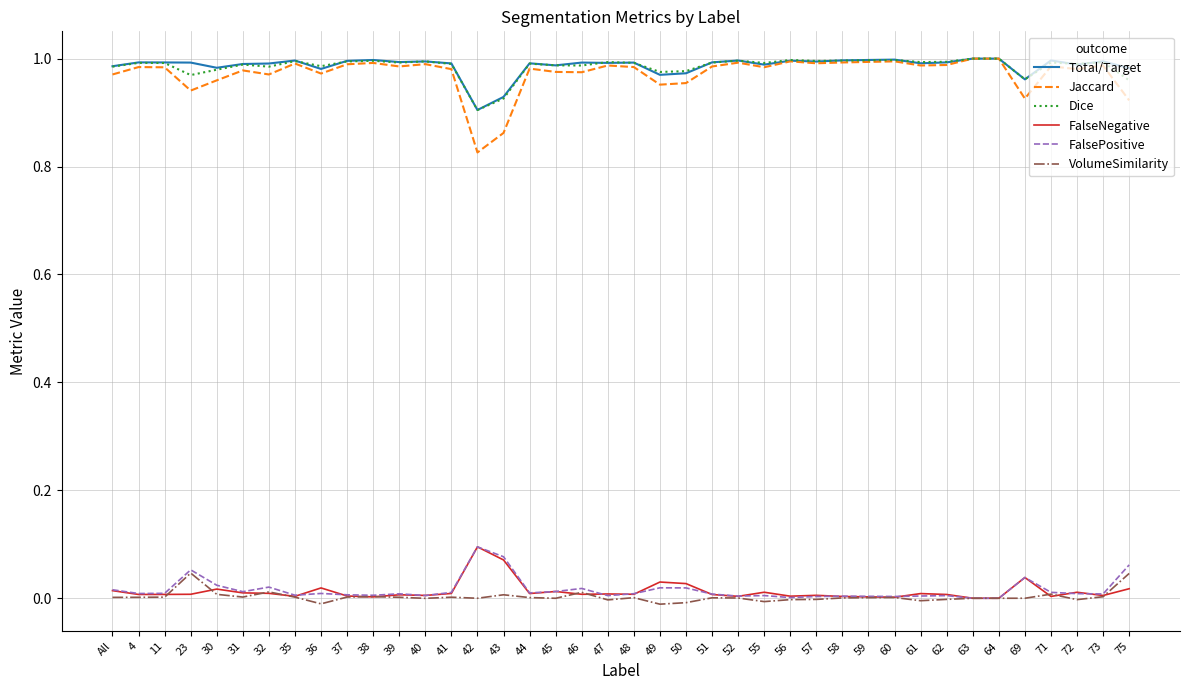

True or false: Total/Target and FalsePositive cross at least once.

False